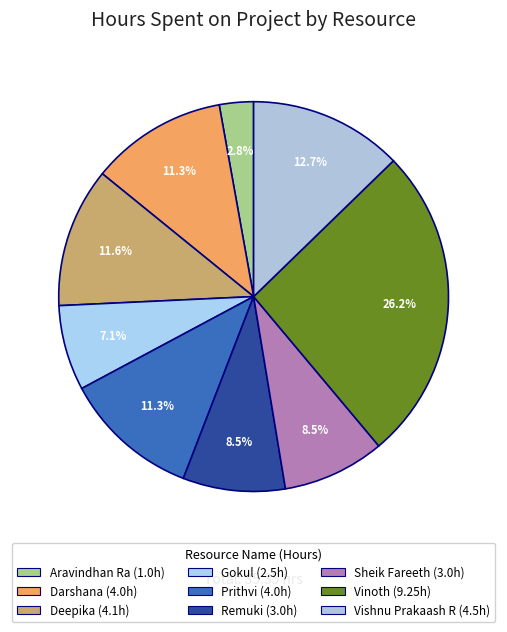

How many slices are in this pie chart?

9